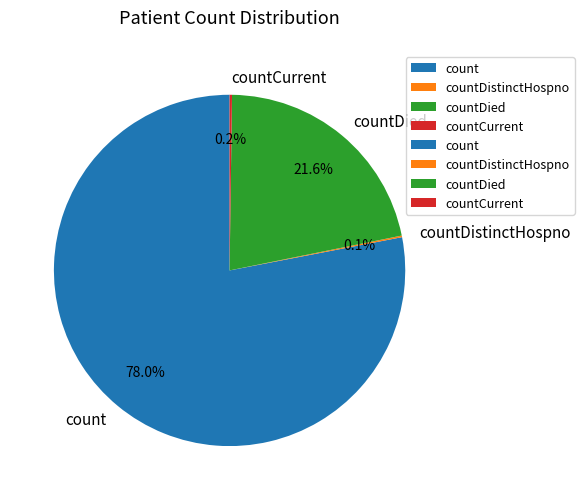

What percentage is the countDied slice, to the nearest percent?

22%